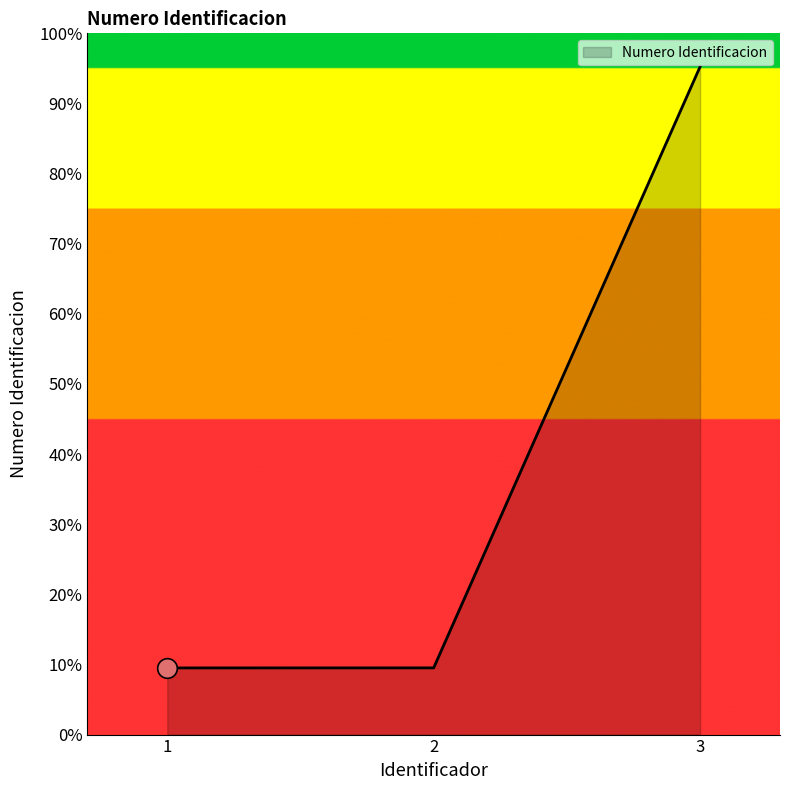

Approximately how many times larger is the value at 1 compared to 2?

1.0